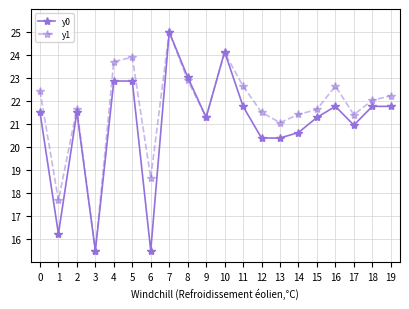

Between 2 and 11, which series saw the biggest shift?

y1